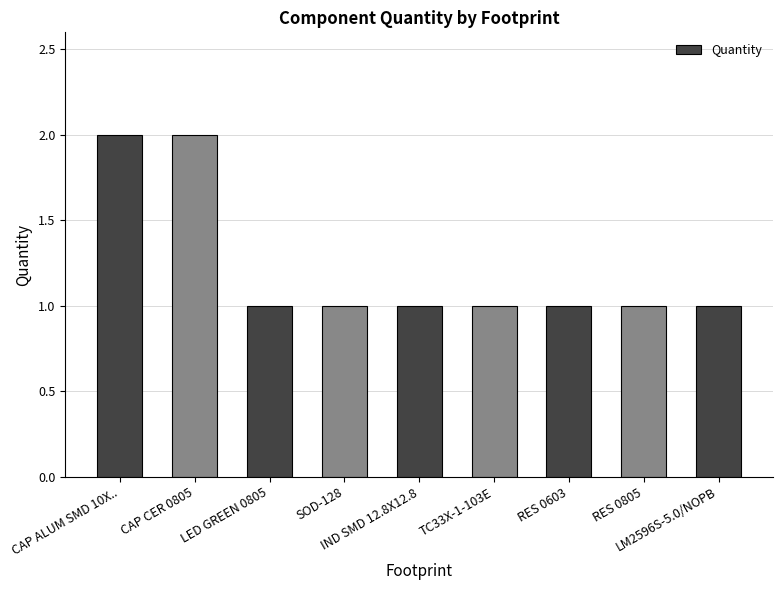

What is the sum of all values?

11